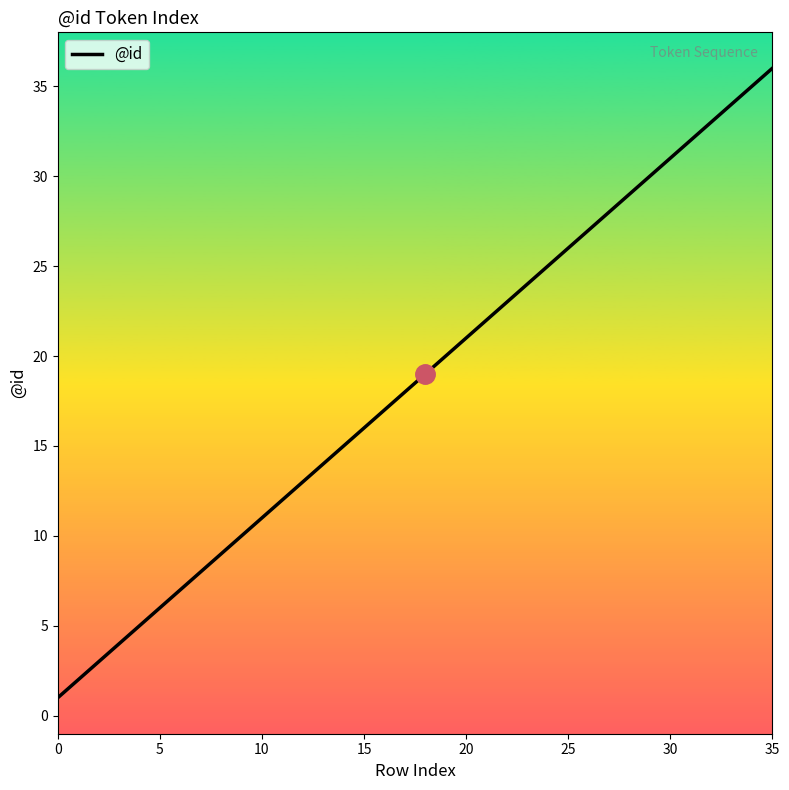

Is this an area chart (filled region under the line)?

No